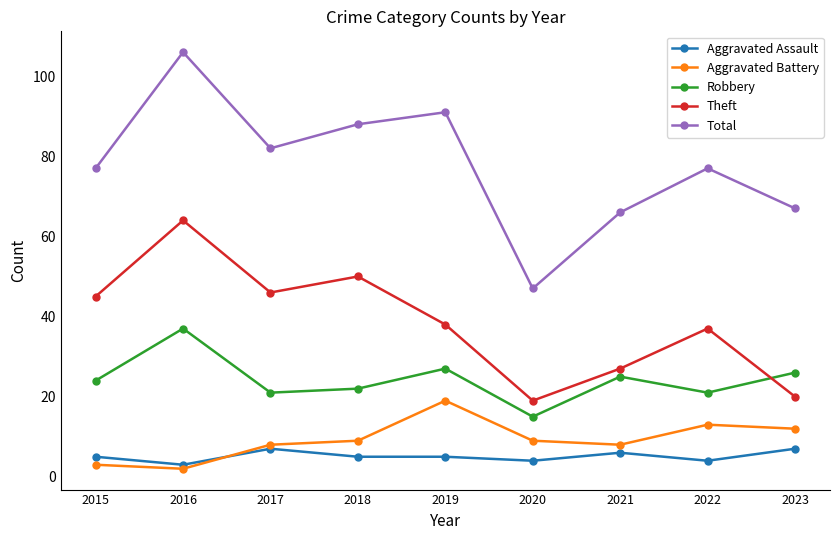

True or false: Aggravated Assault and Theft cross at least once.

False